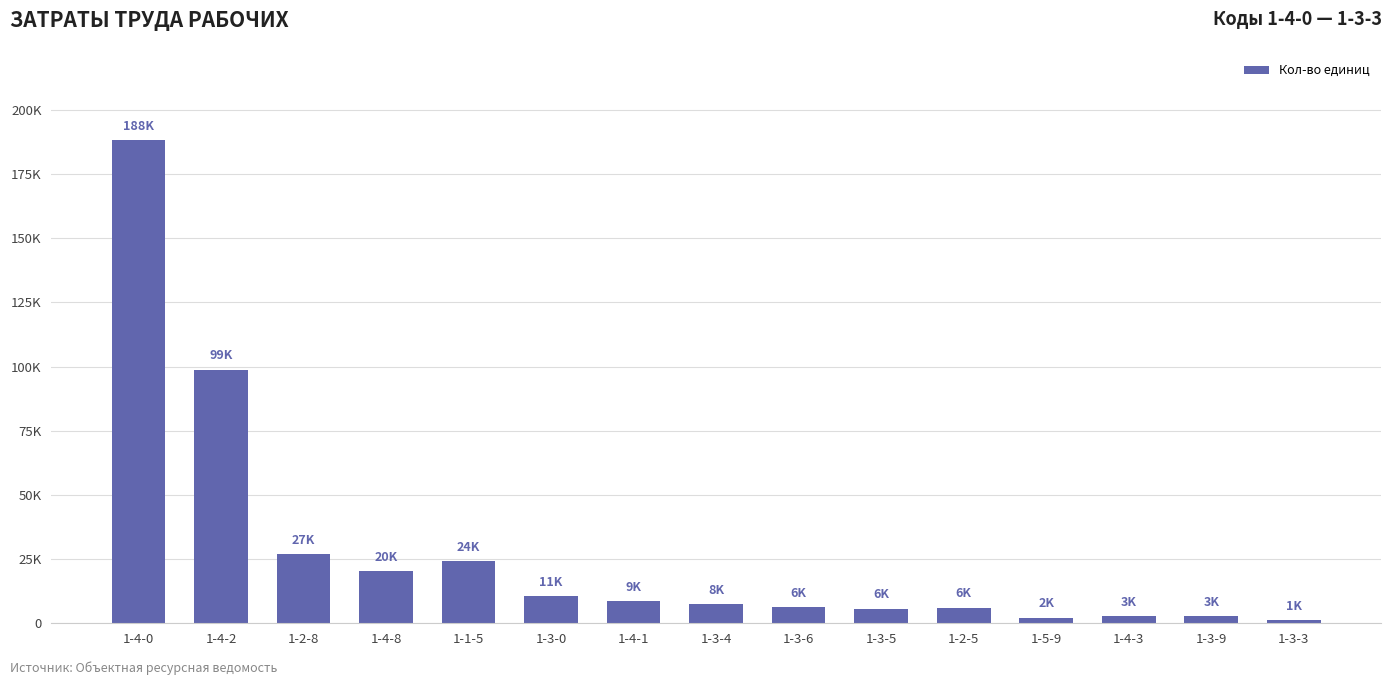

Rank the categories by value from highest to lowest.

1-4-0, 1-4-2, 1-2-8, 1-1-5, 1-4-8, 1-3-0, 1-4-1, 1-3-4, 1-3-6, 1-2-5, 1-3-5, 1-3-9, 1-4-3, 1-5-9, 1-3-3